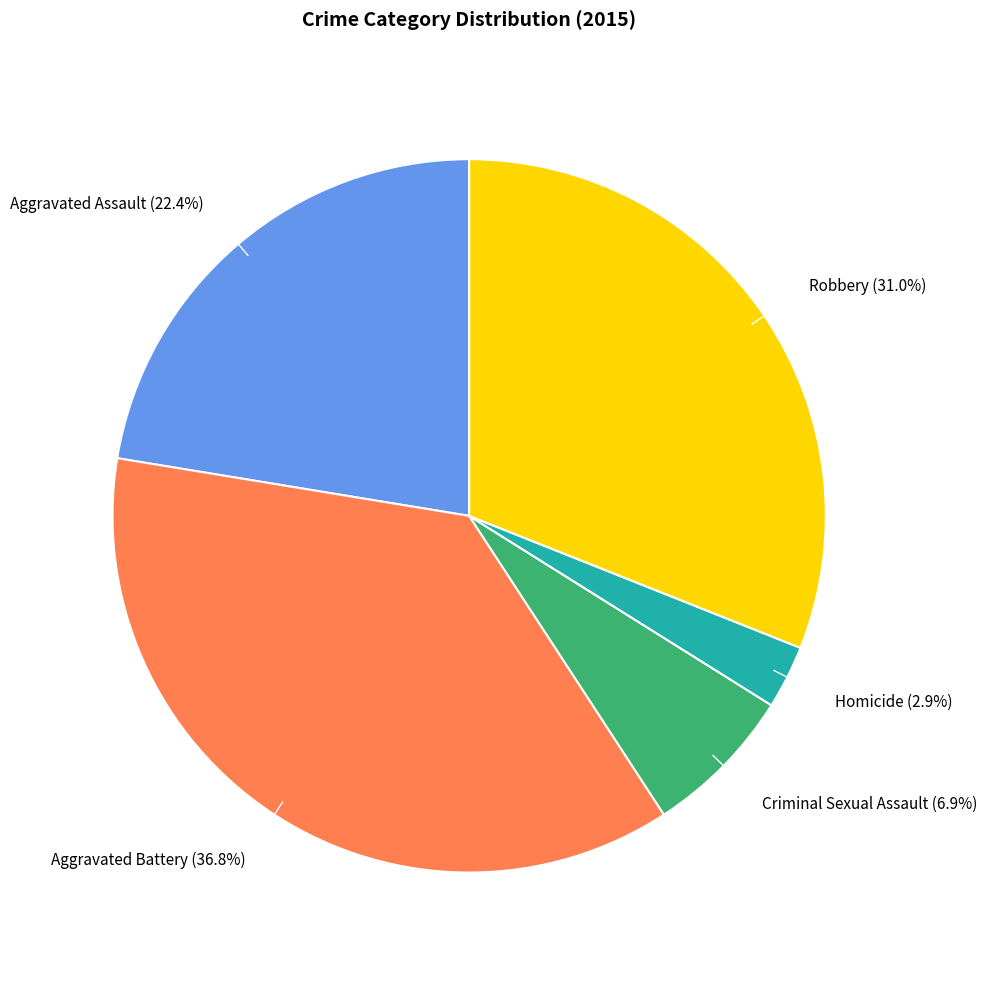

Is there any slice that represents more than half of the pie?

No